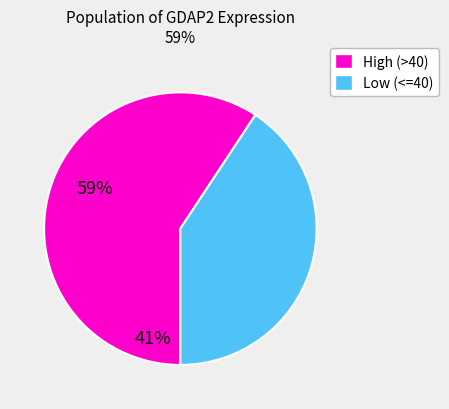

Does any single category account for the majority?

Yes